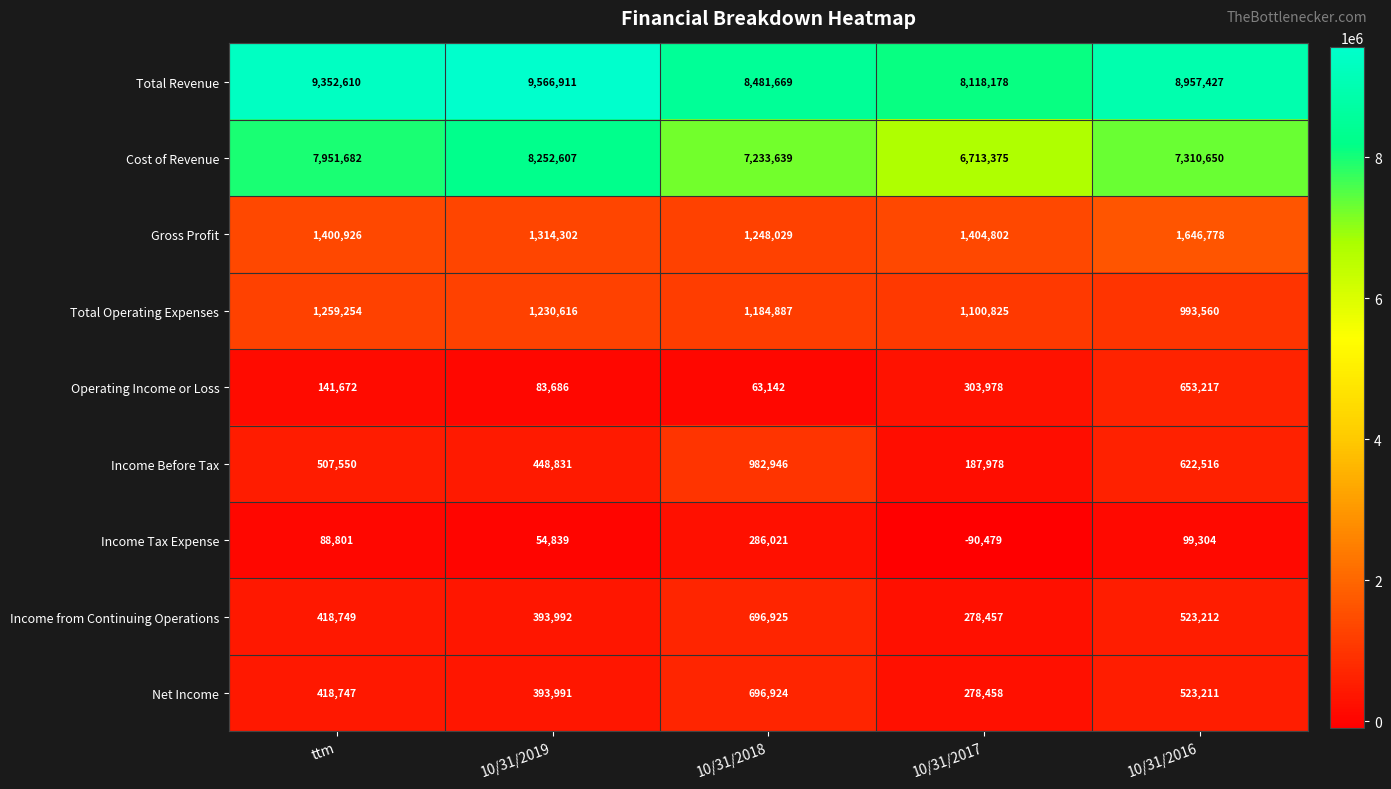

Which series has the widest spread of values?

Cost of Revenue